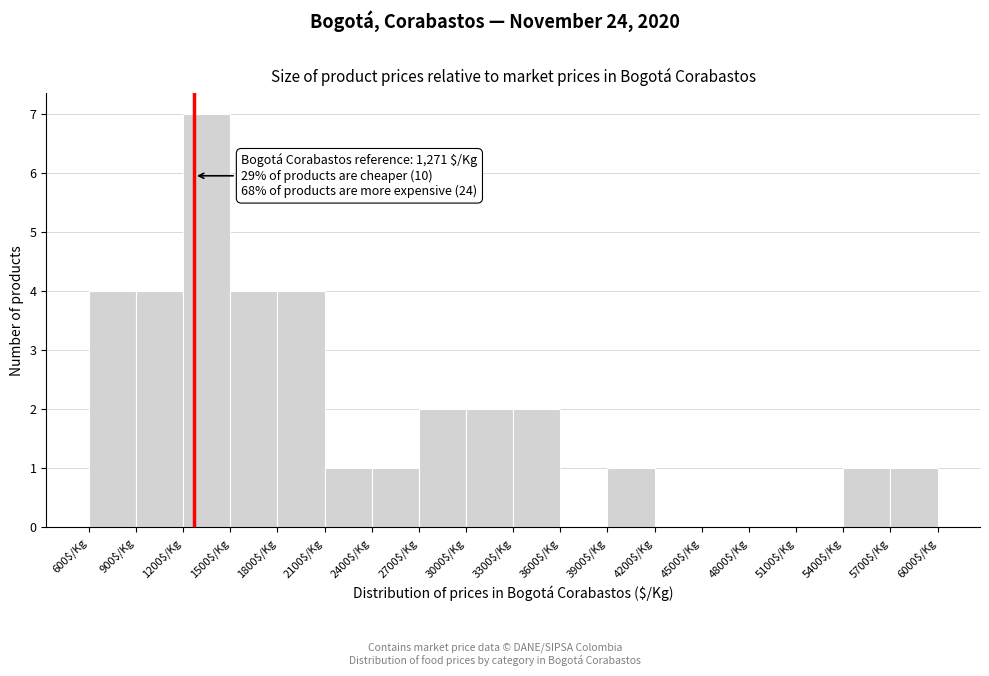

Which range on the x-axis has the tallest bar?

1200 to 1500